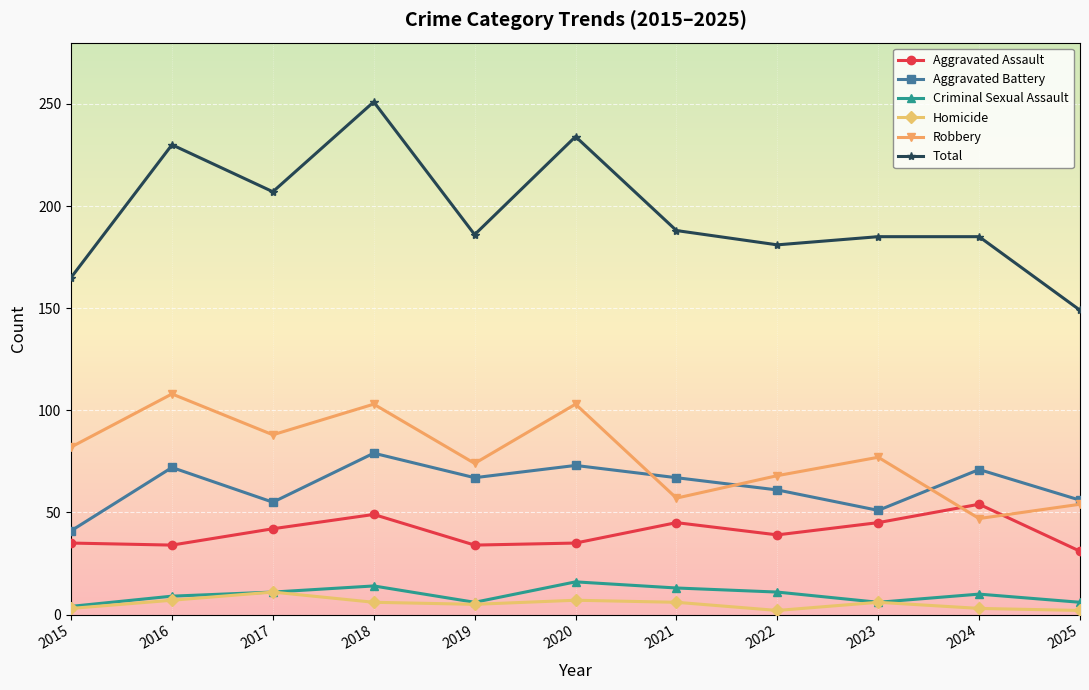

What is the difference between the second highest and minimum values in the Robbery series?

56